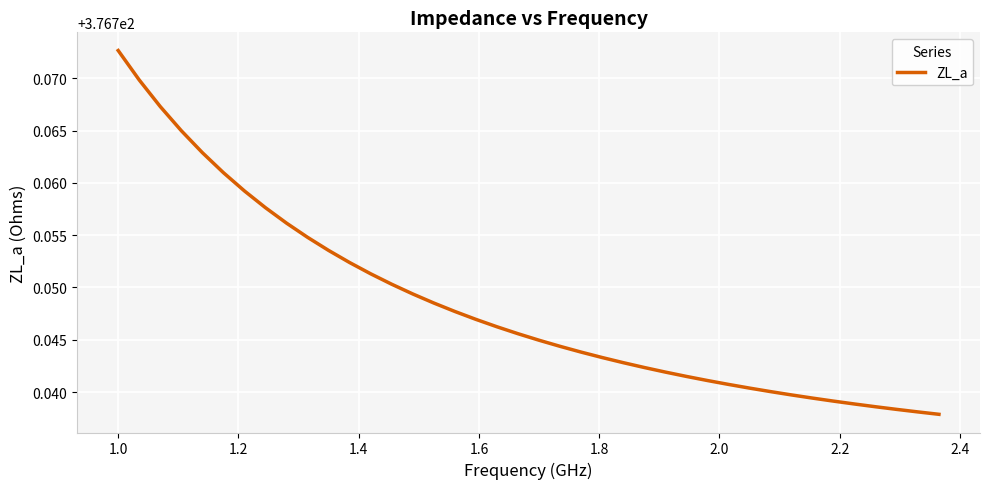

Does the chart display data point markers on the line(s)?

No